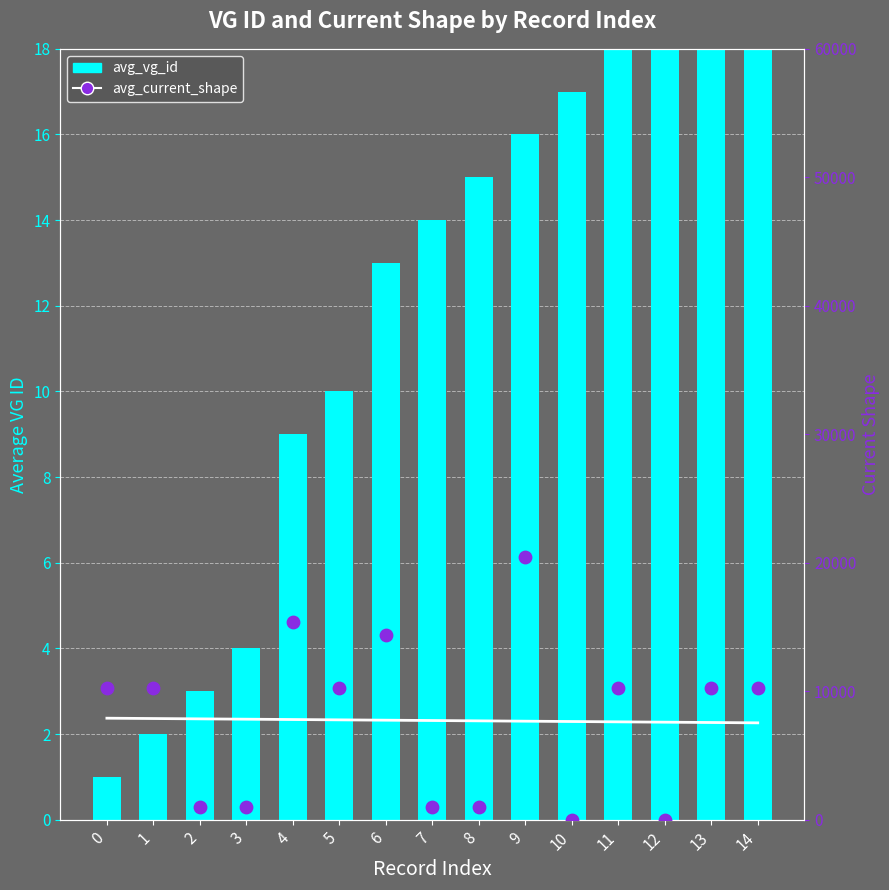

At how many categories does at least one series exceed 4568?

9